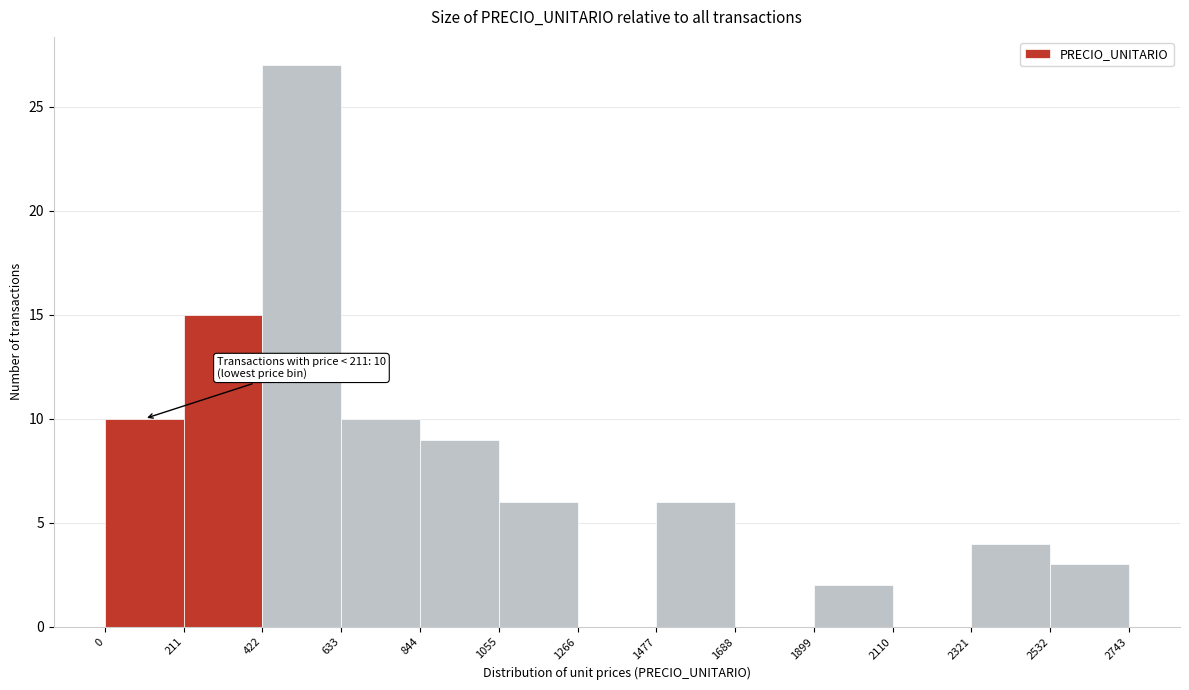

Which range on the x-axis has the tallest bar?

422 to 633